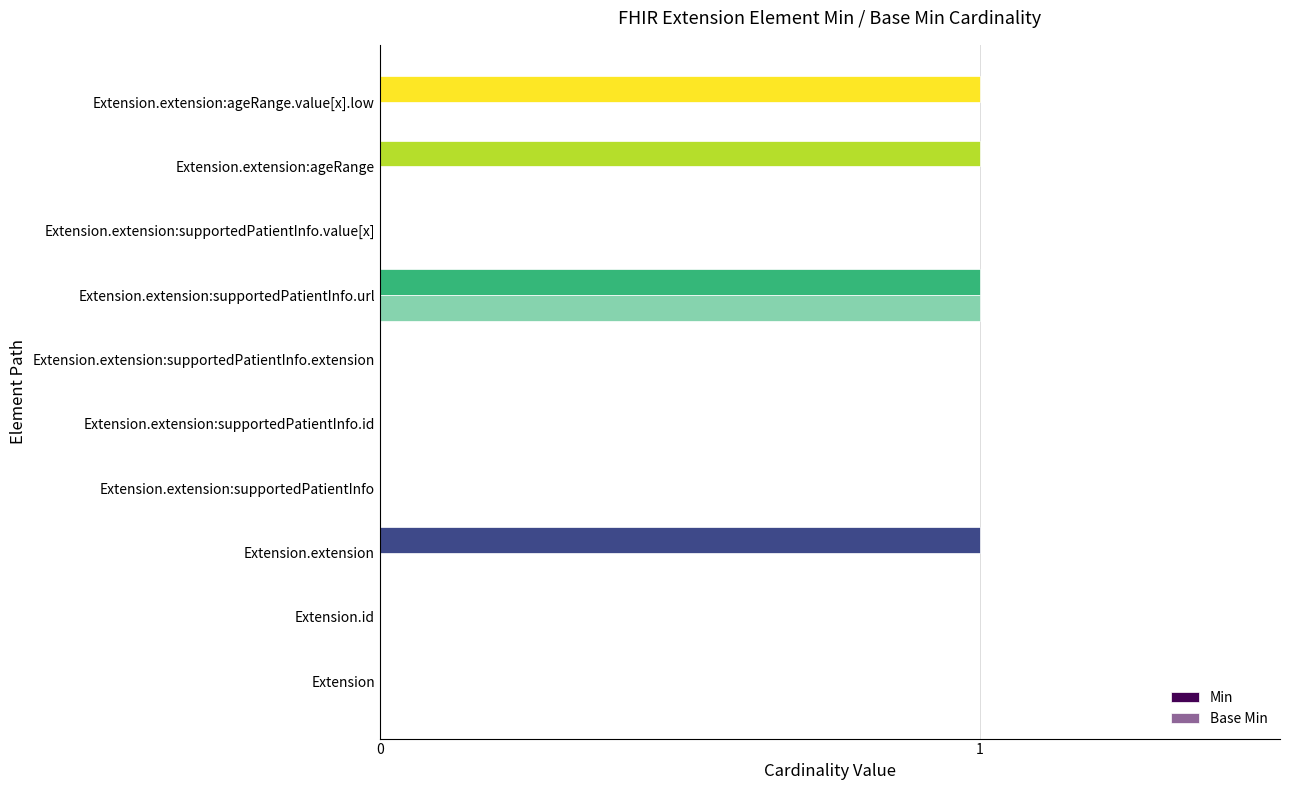

How many data points does each series have?

10